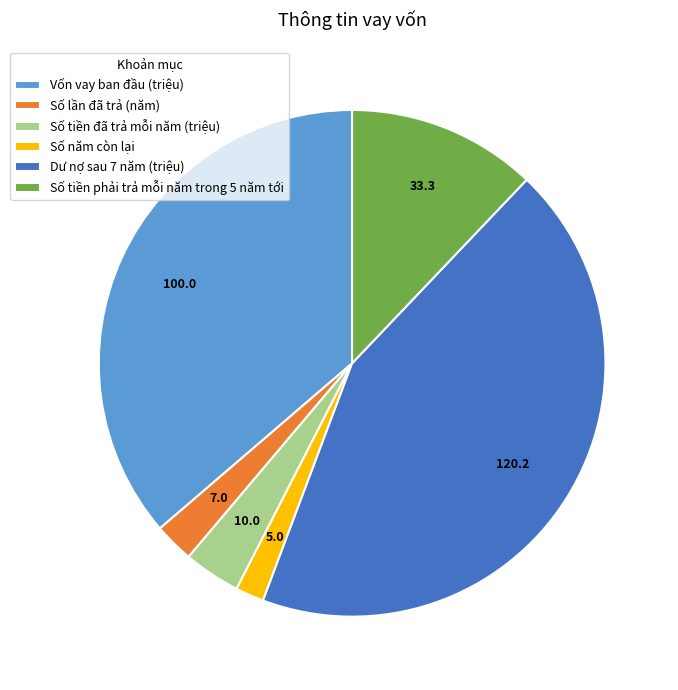

Count the number of slices in the pie.

6